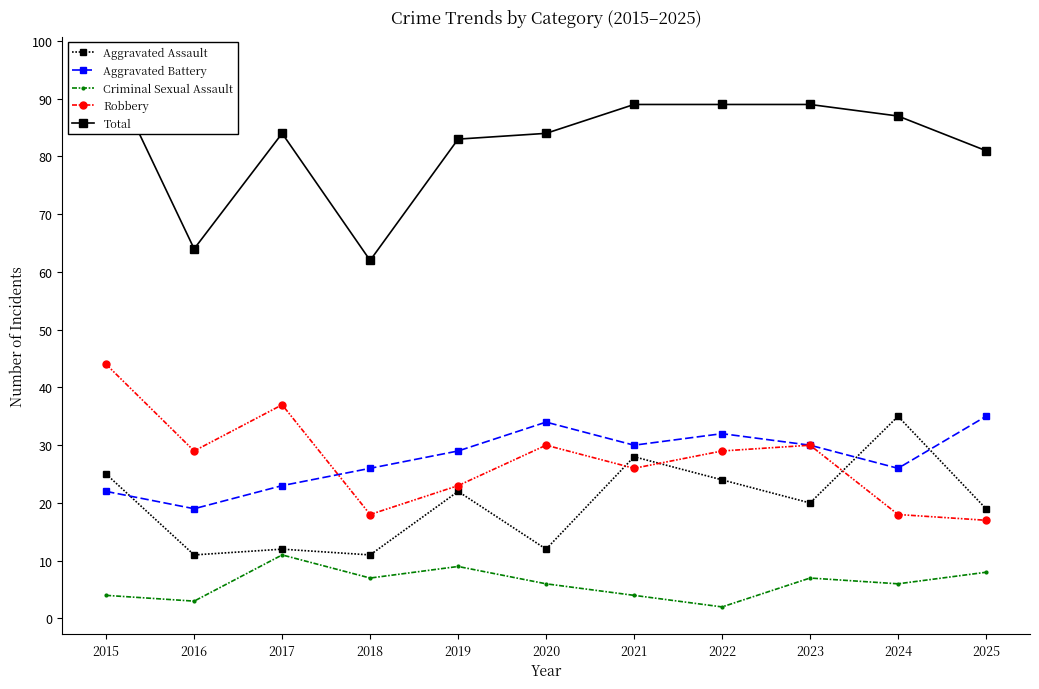

At which label is Criminal Sexual Assault closest to 6?

2020